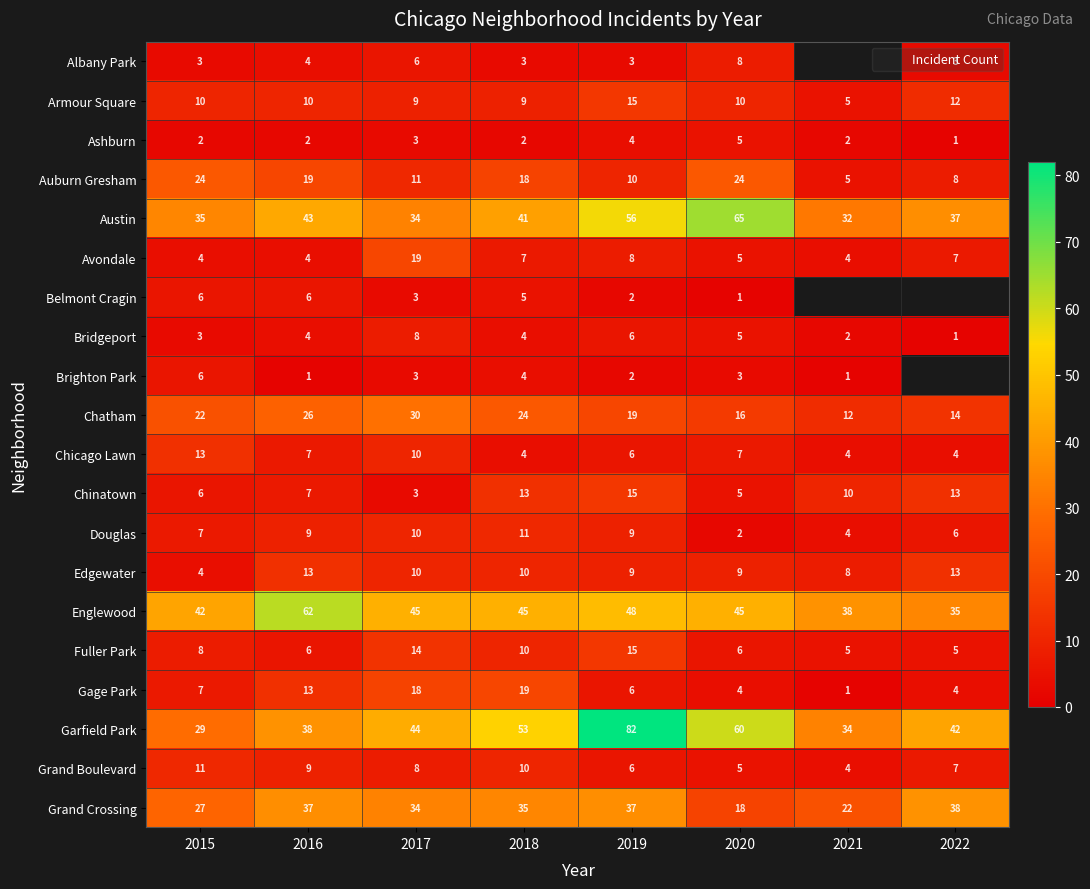

At which label does Brighton Park reach its peak?

2015